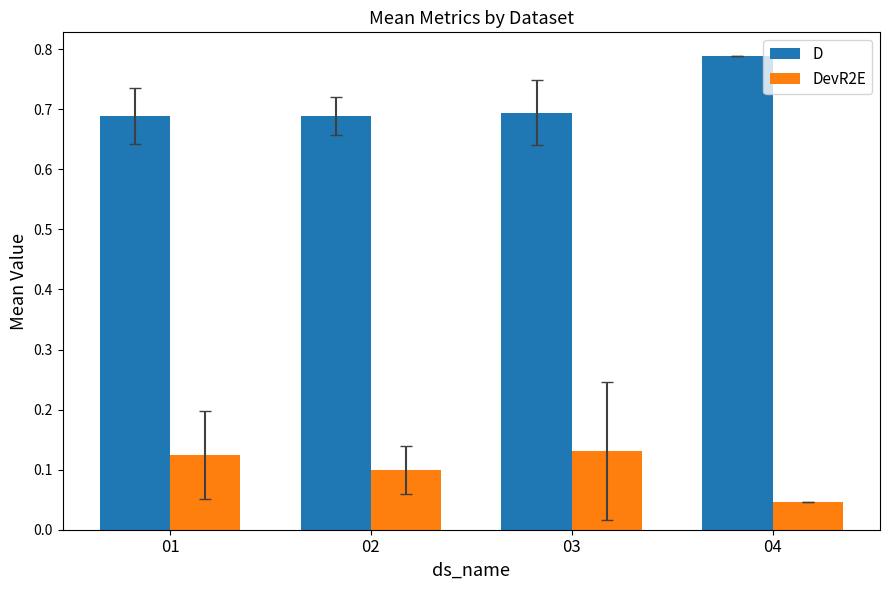

List the series in order of their peak value, highest first.

D, DevR2E